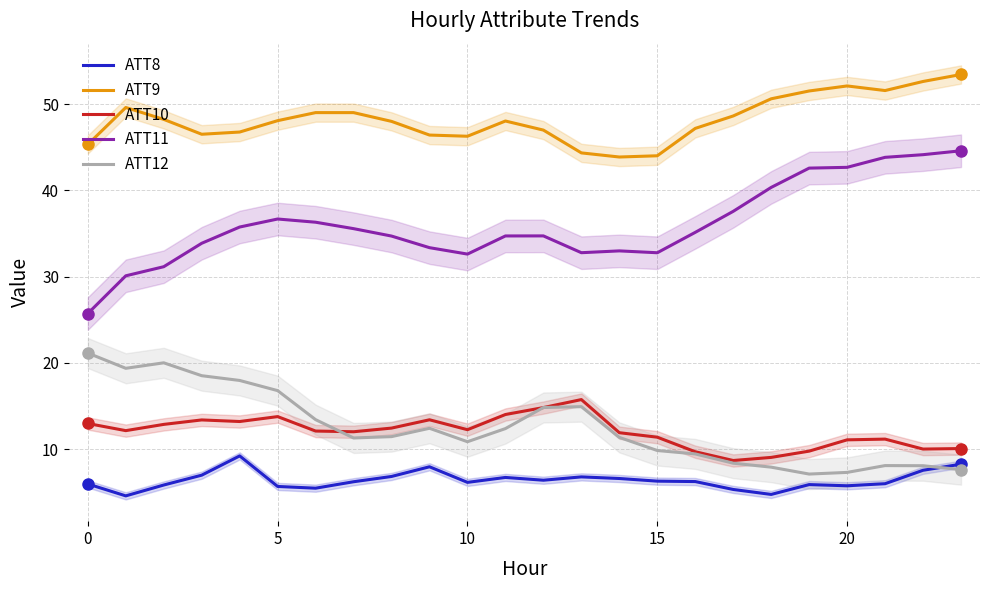

How many interior local peaks does the ATT10 series have?

5